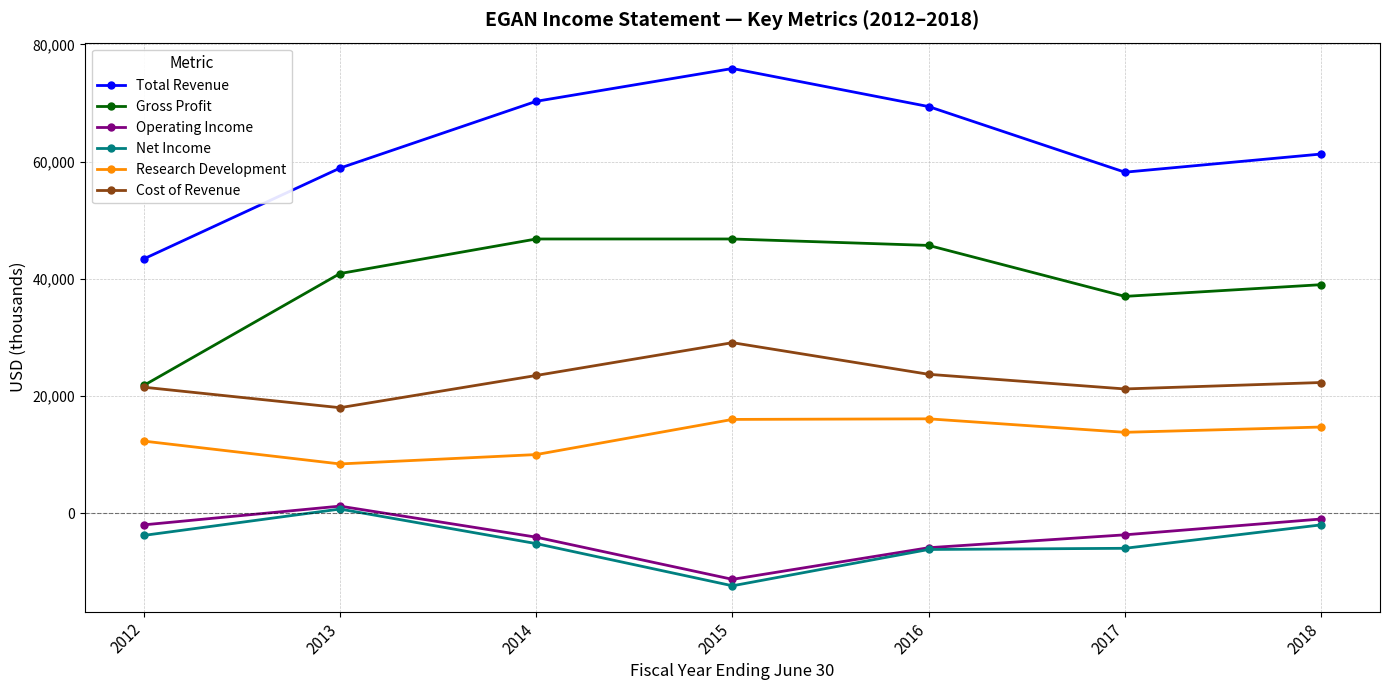

Which series has the largest total across all categories?

Total Revenue